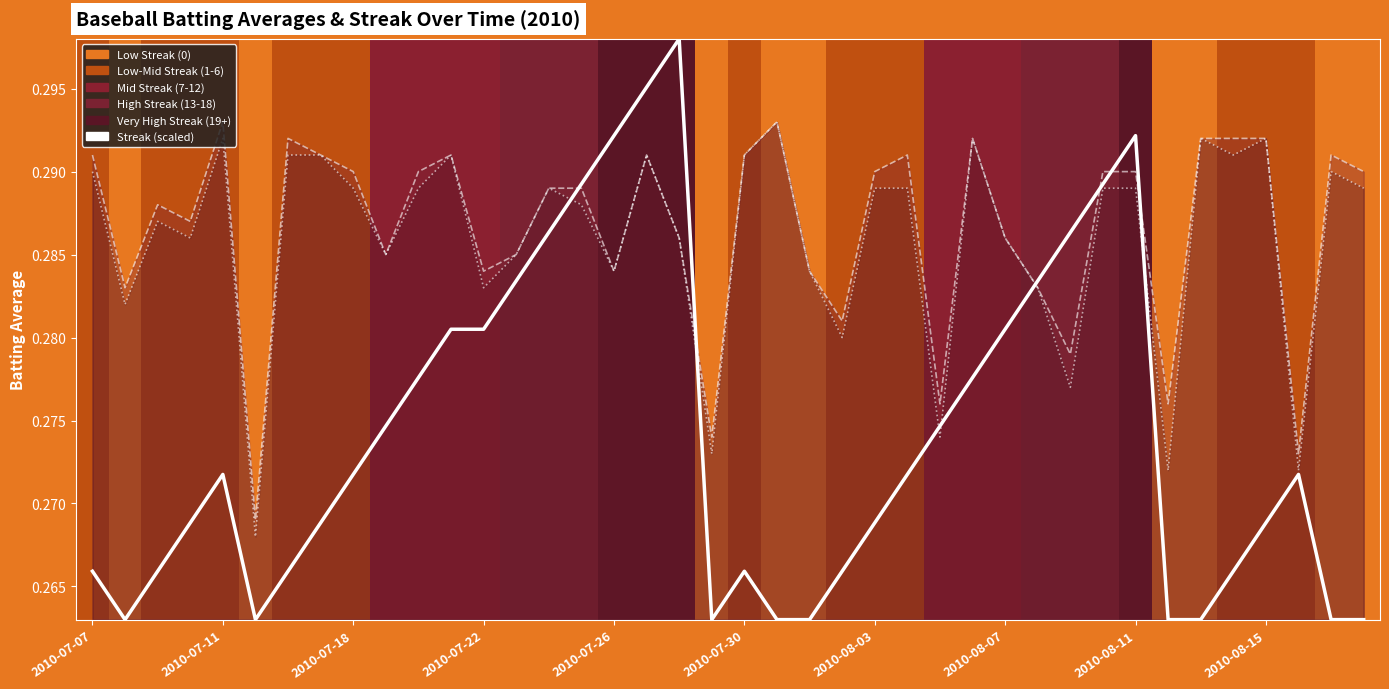

What is the sum of all values?

11.0